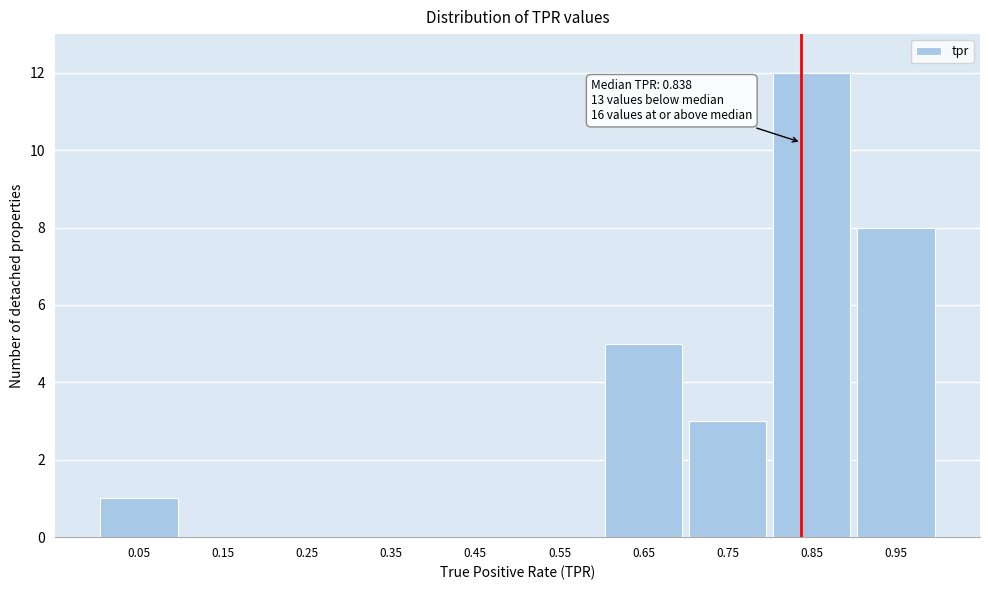

Over which range of the x-axis is the bar tallest?

0.8 to 0.9